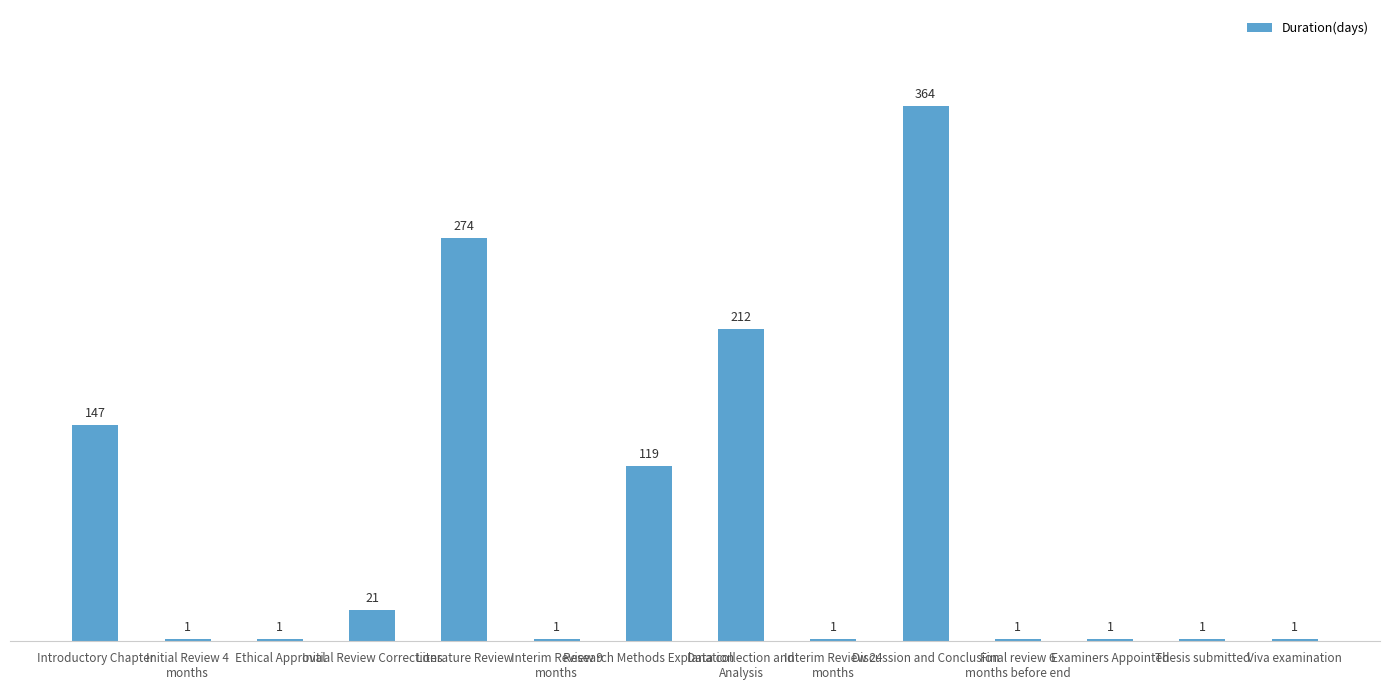

What is the average value?

82